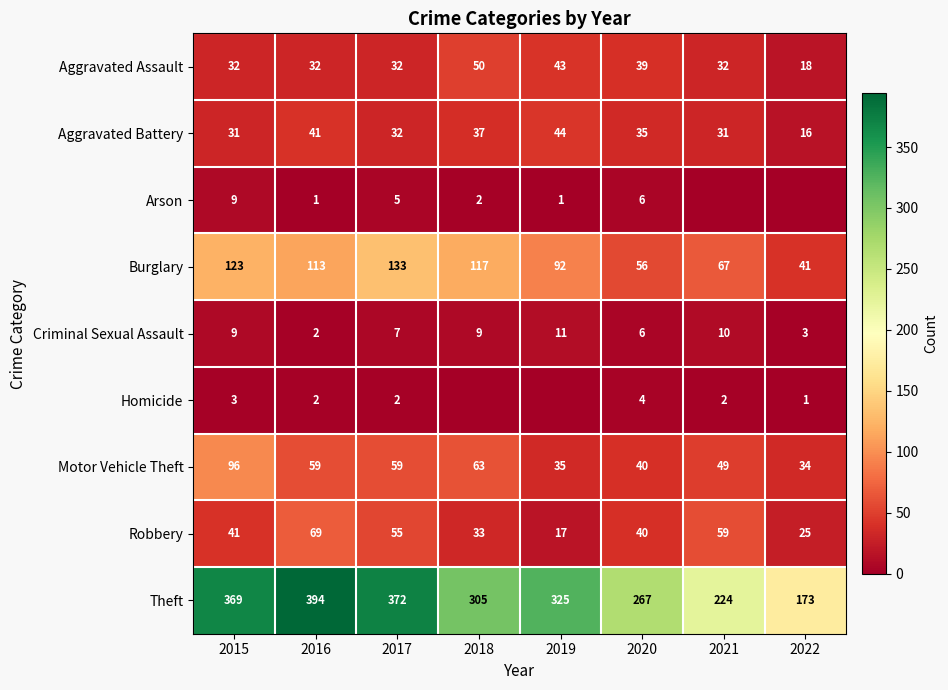

What is the total value across all series at 2020?

493